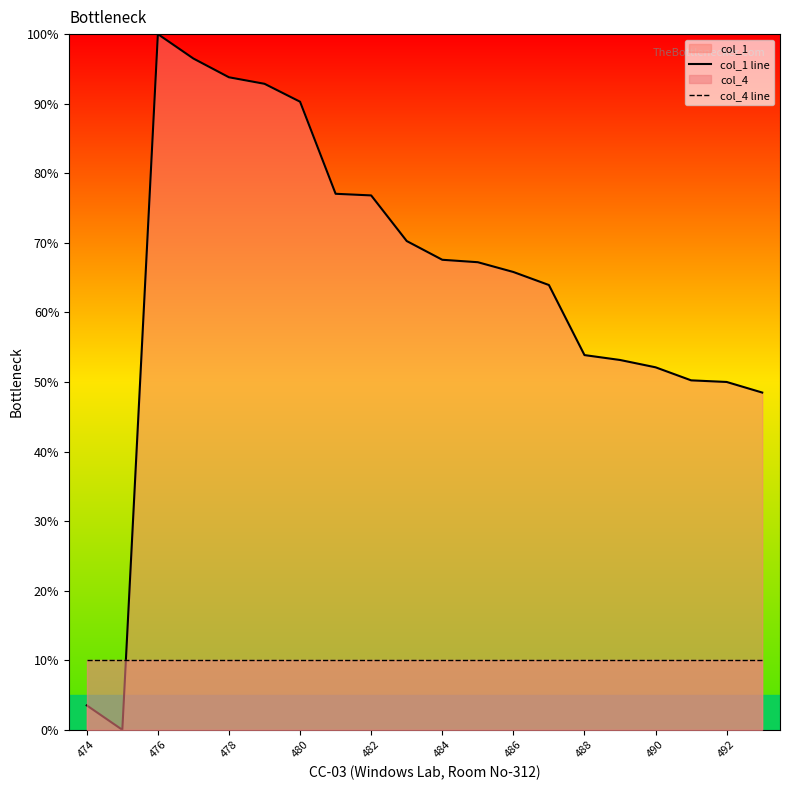

Is the value of col_4 line at 17 greater than the value of col_1 line at 19?

No